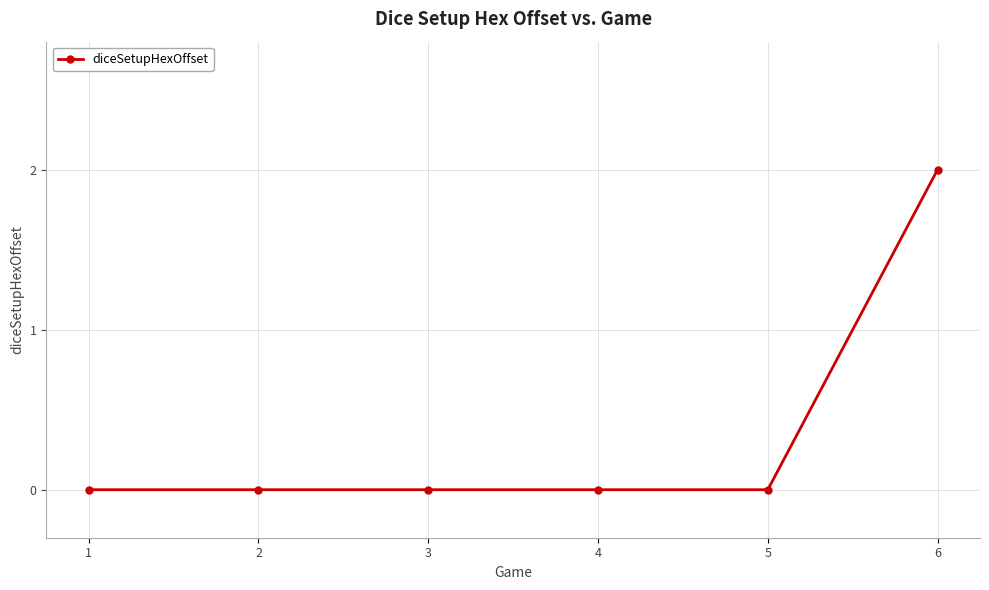

How many series are shown in this chart?

1